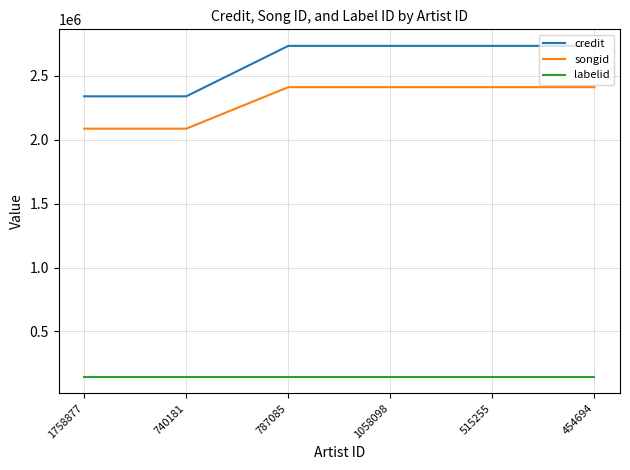

How many lines are shown in the chart?

3